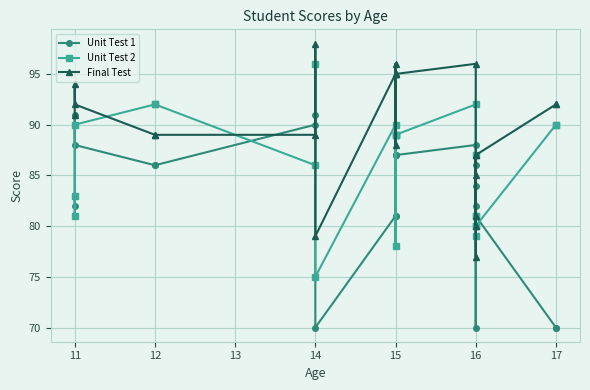

True or false: Final Test has more than 2 interior local peaks.

True